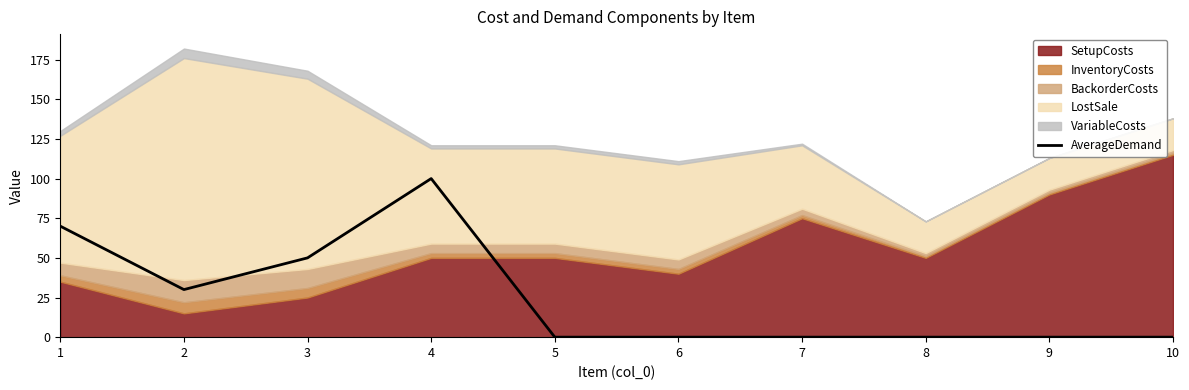

The value of AverageDemand at 1 is 70. True or false?

True